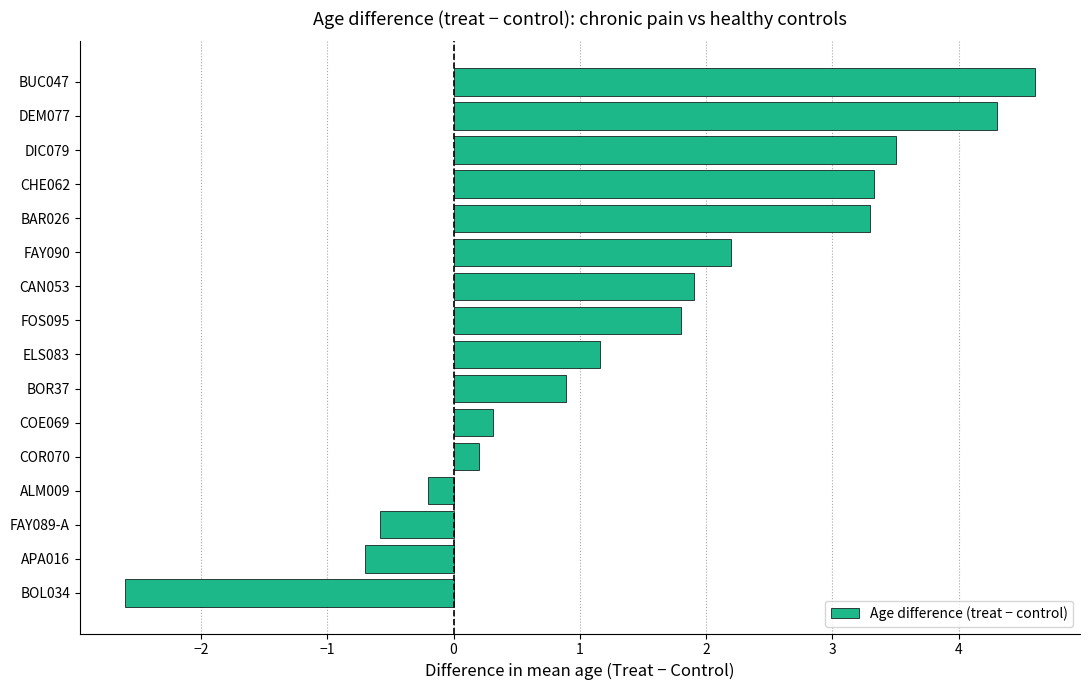

What is the average value?

1.5